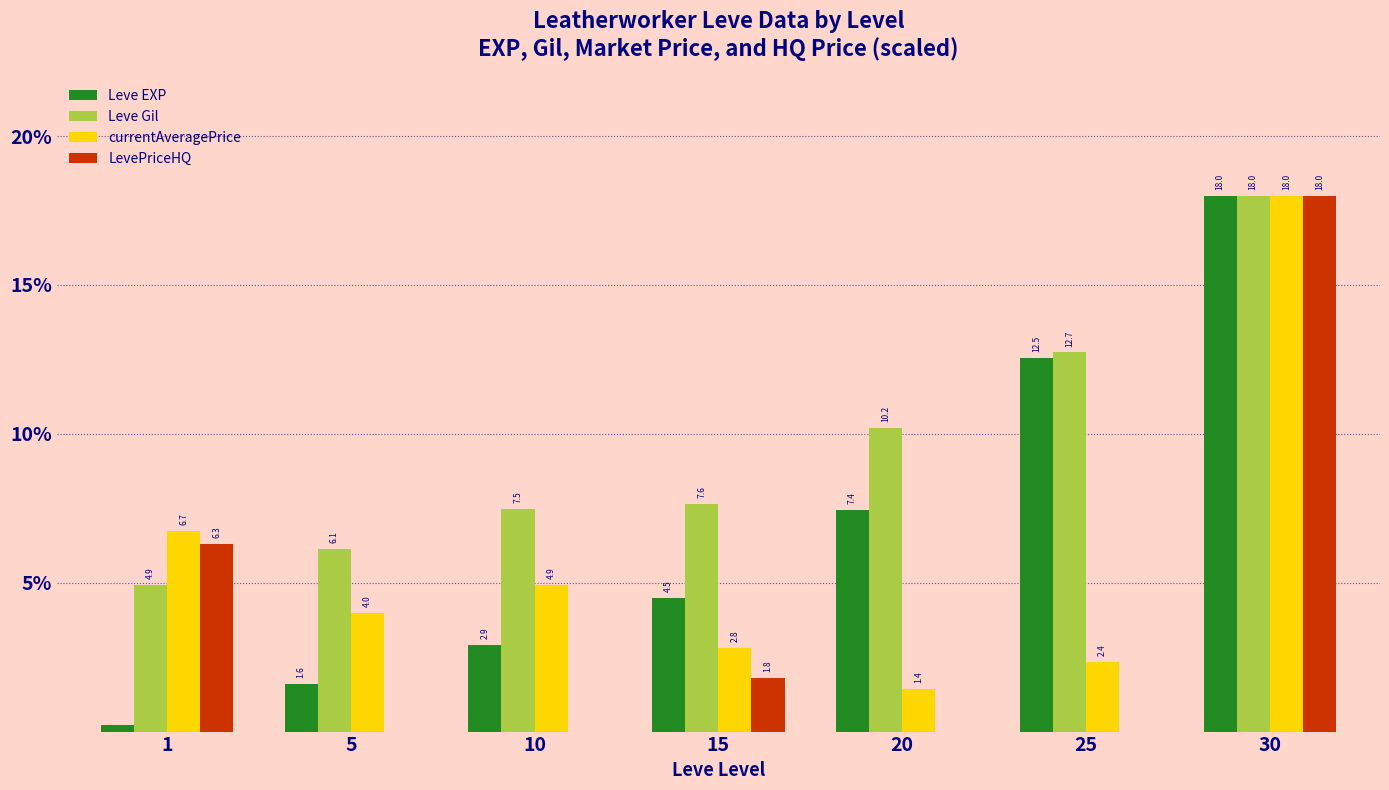

The value of LevePriceHQ at 5 is 9.9. True or false?

False